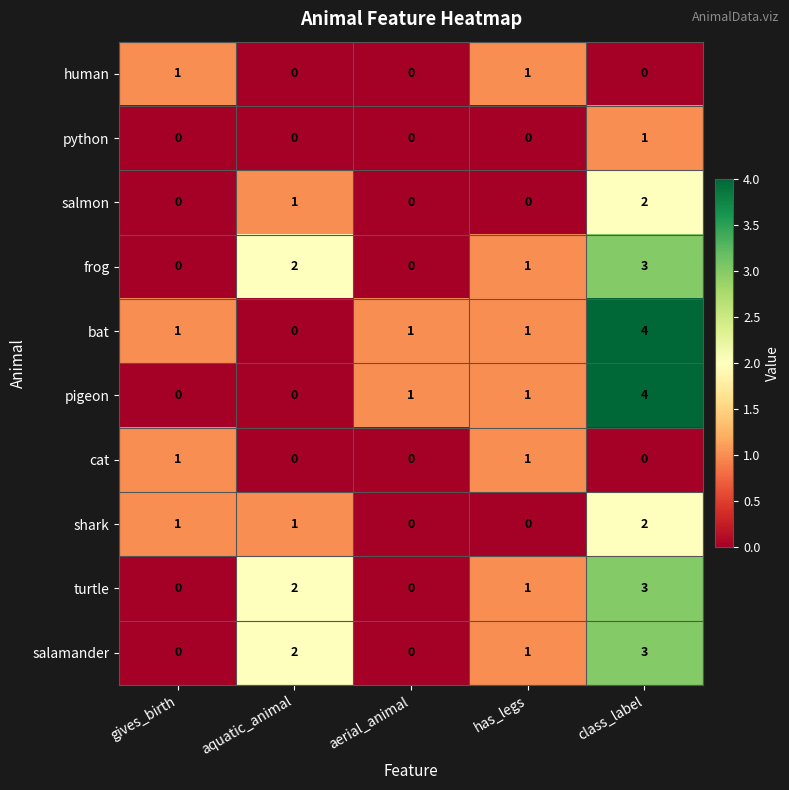

What is the sum of the shark values at gives_birth and class_label?

3